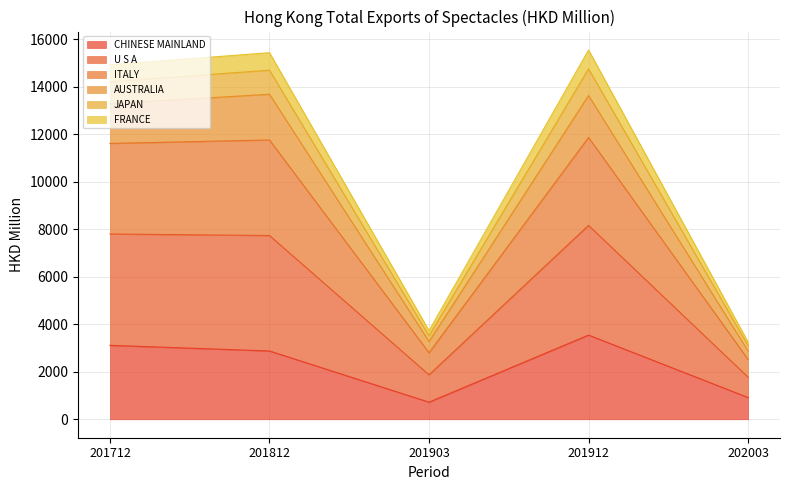

True or false: CHINESE MAINLAND has a value of 1772.7 at 201712.

False